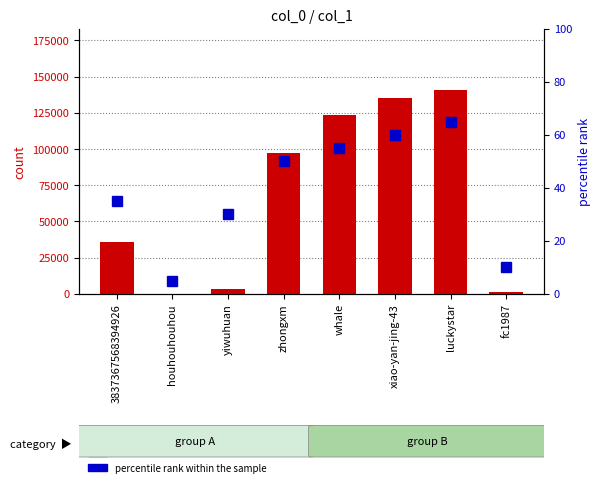

The value of count at luckystar is 140776. True or false?

True